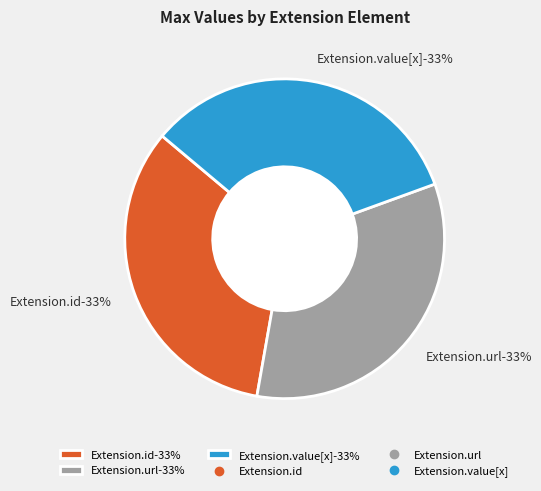

Is it true that Extension.id is 15% of the pie?

False